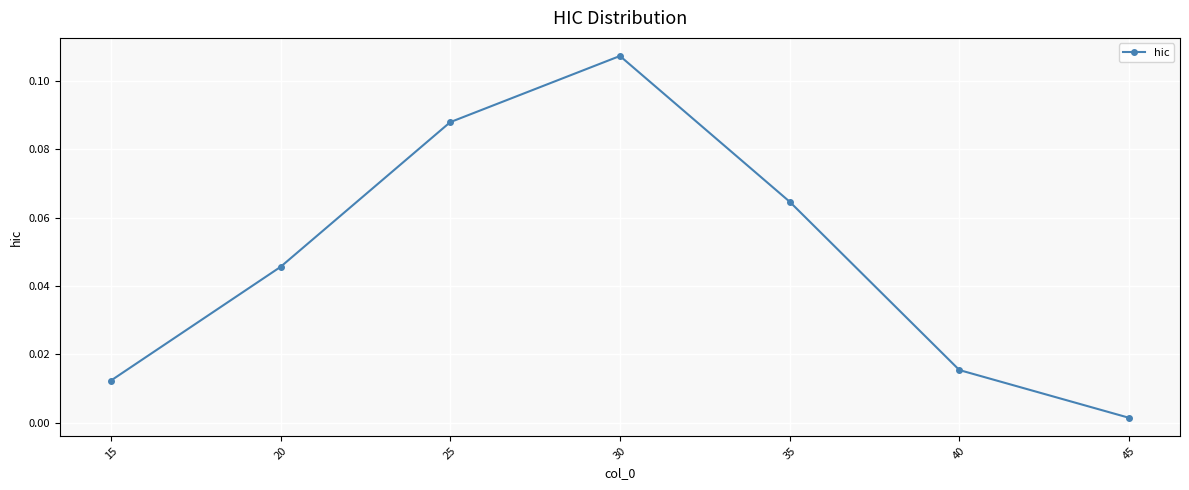

At which category does the chart reach its minimum across all series?

45